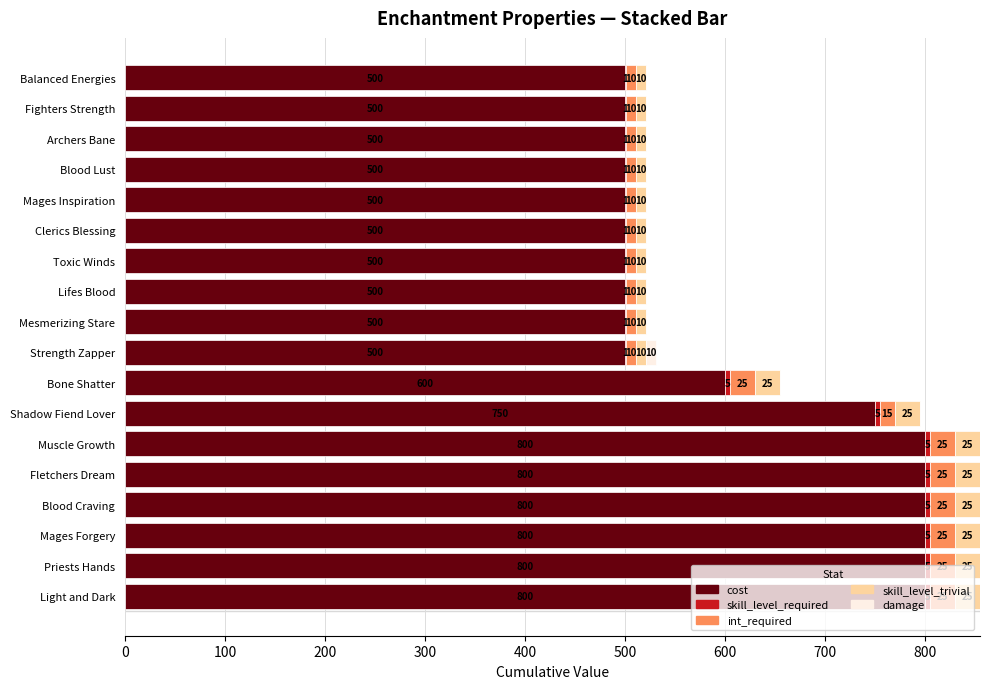

What is the total value across all series at Muscle Growth?

855